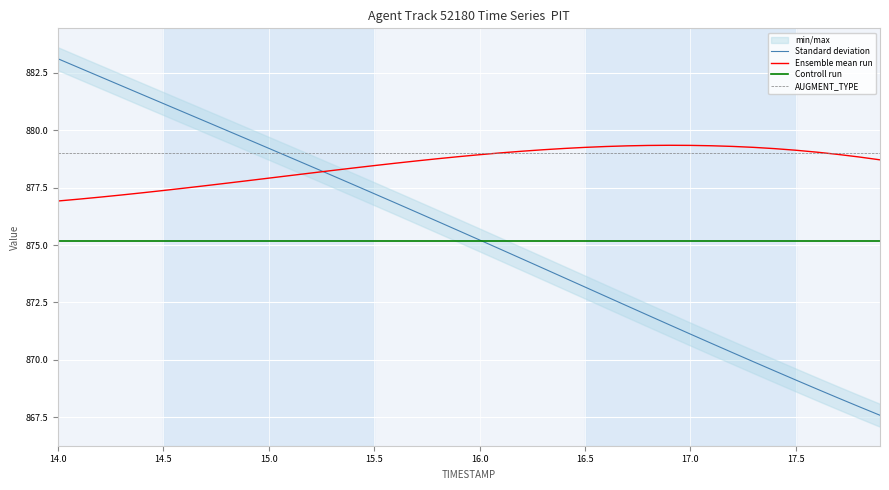

True or false: Standard deviation has a value of 176.9 at 17.0.

False